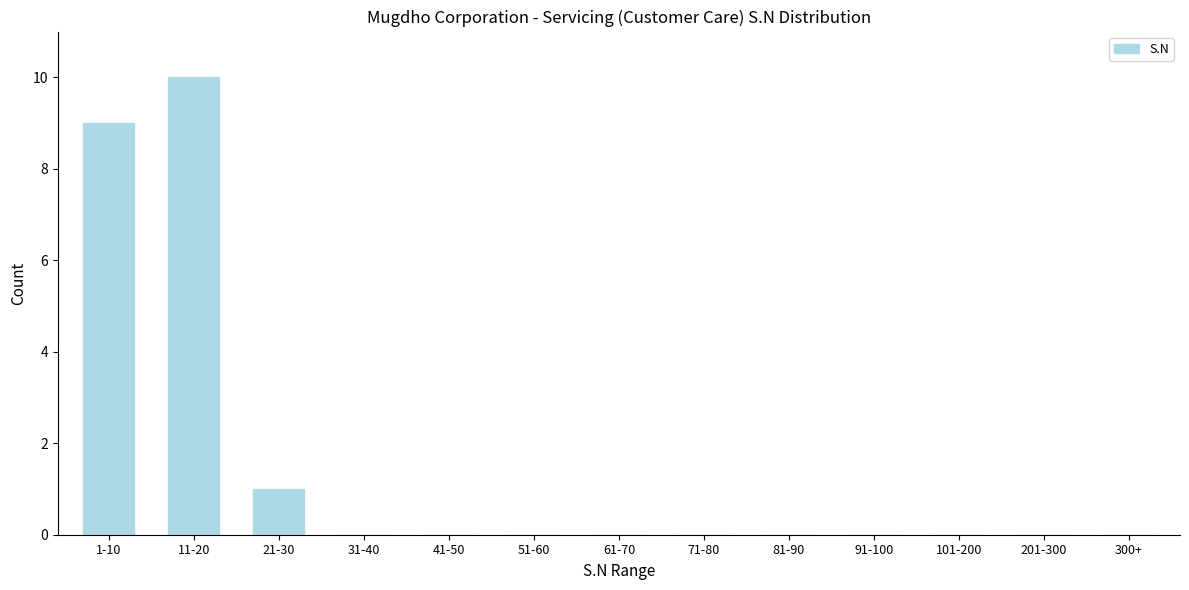

Reading left to right, extract all data points from this chart.

1-10=9	11-20=10	21-30=1	31-40=0	41-50=0	51-60=0	61-70=0	71-80=0	81-90=0	91-100=0	101-200=0	201-300=0	300+=0